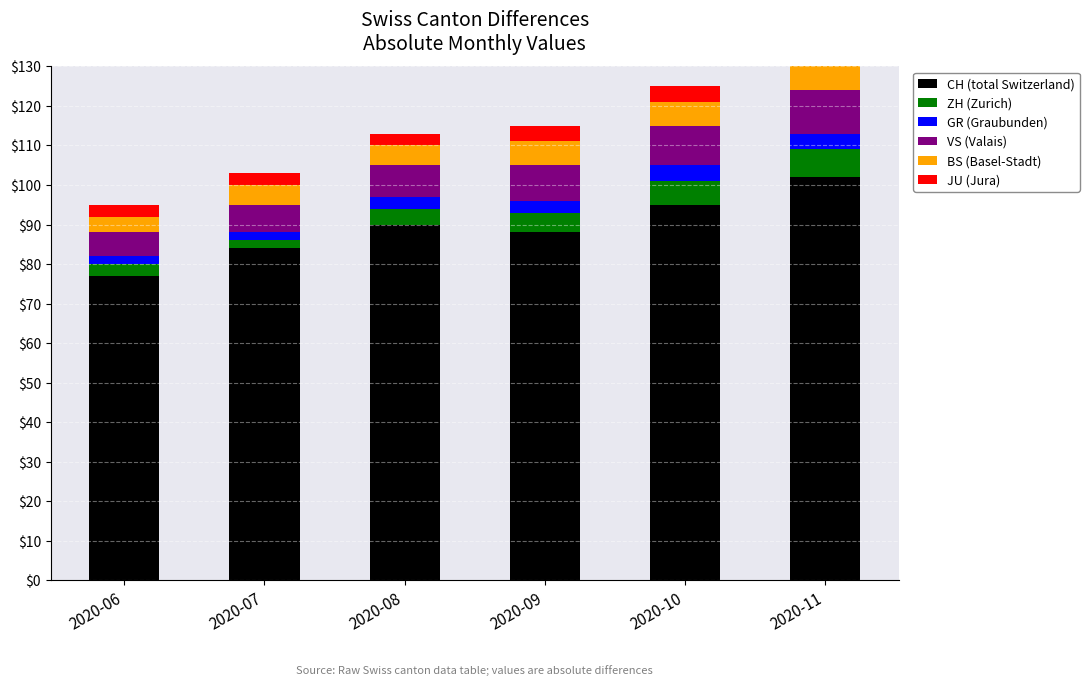

Reading left to right, what are all the values shown in this chart?

CH (total Switzerland): 2020-06=77	2020-07=84	2020-08=90	2020-09=88	2020-10=95	2020-11=102
ZH (Zurich): 2020-06=3	2020-07=2	2020-08=4	2020-09=5	2020-10=6	2020-11=7
GR (Graubunden): 2020-06=2	2020-07=2	2020-08=3	2020-09=3	2020-10=4	2020-11=4
VS (Valais): 2020-06=6	2020-07=7	2020-08=8	2020-09=9	2020-10=10	2020-11=11
BS (Basel-Stadt): 2020-06=4	2020-07=5	2020-08=5	2020-09=6	2020-10=6	2020-11=7
JU (Jura): 2020-06=3	2020-07=3	2020-08=3	2020-09=4	2020-10=4	2020-11=5